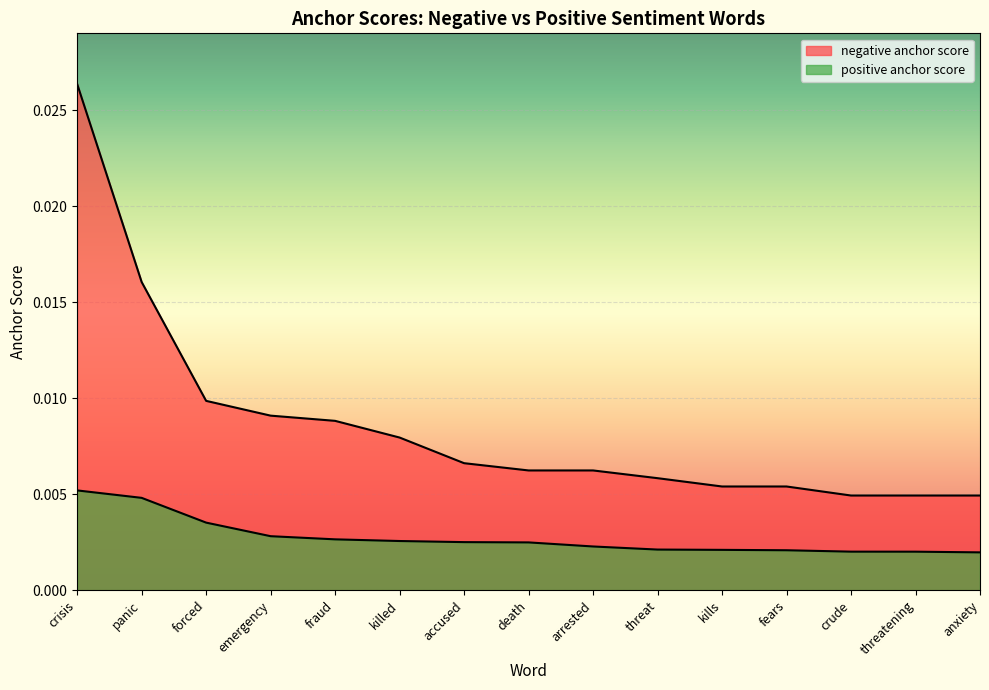

What are all the series names shown in the legend?

negative anchor score, positive anchor score